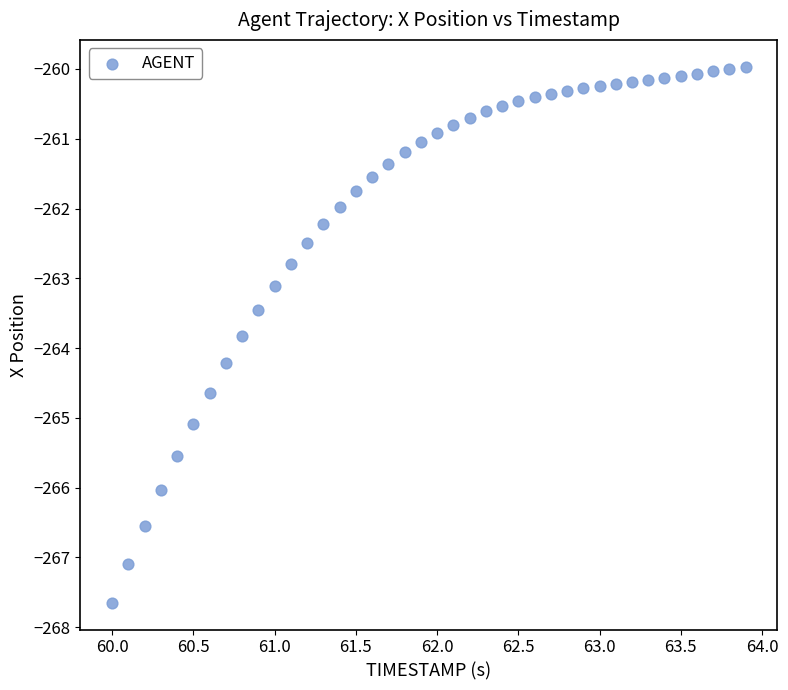

What Y value in the scatter plot is closest to -263?

-263.1